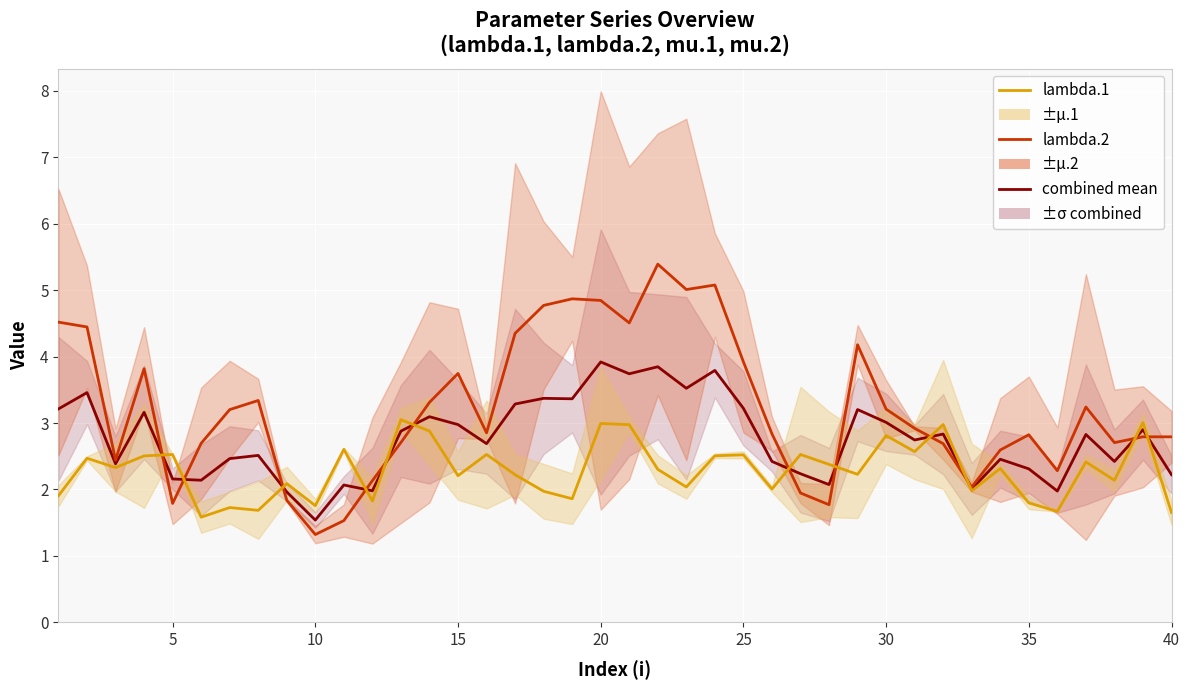

What is the value of the lambda.2 point at the 4th from the left?

3.8